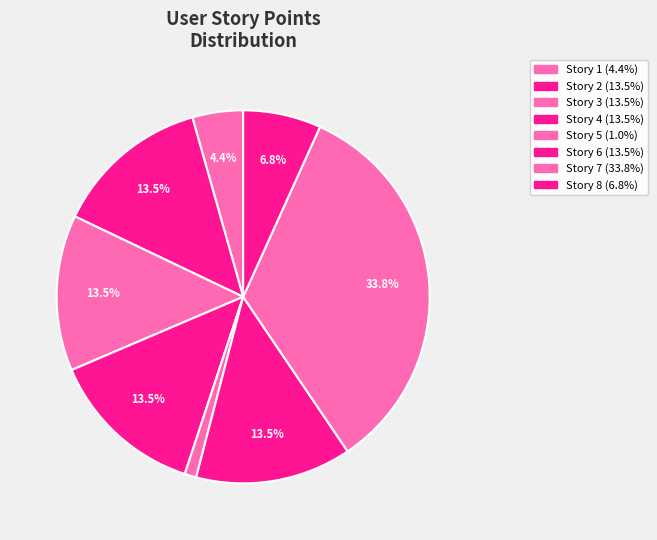

Count the number of slices in the pie.

8